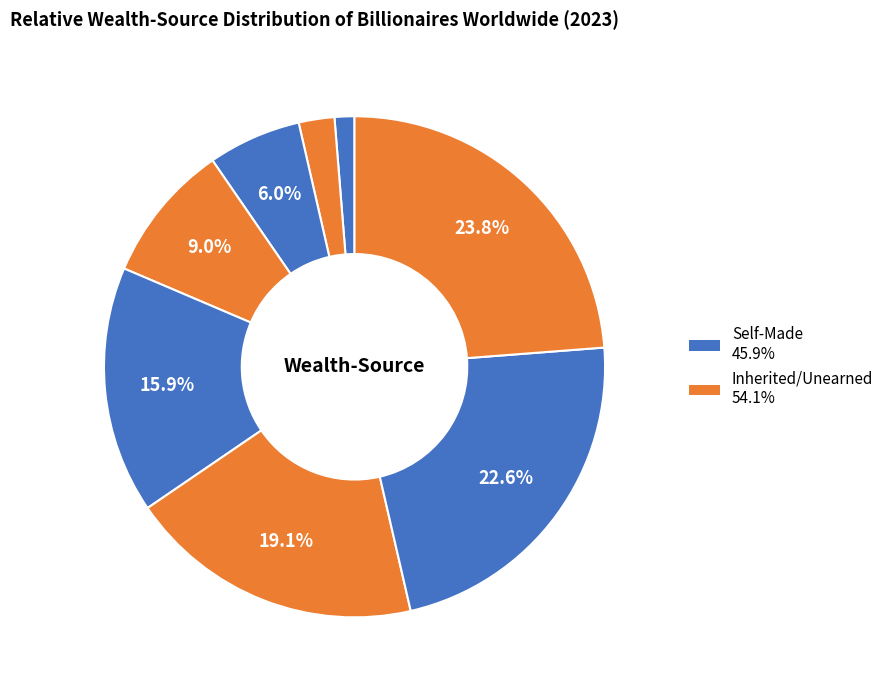

Does any single category account for the majority?

No